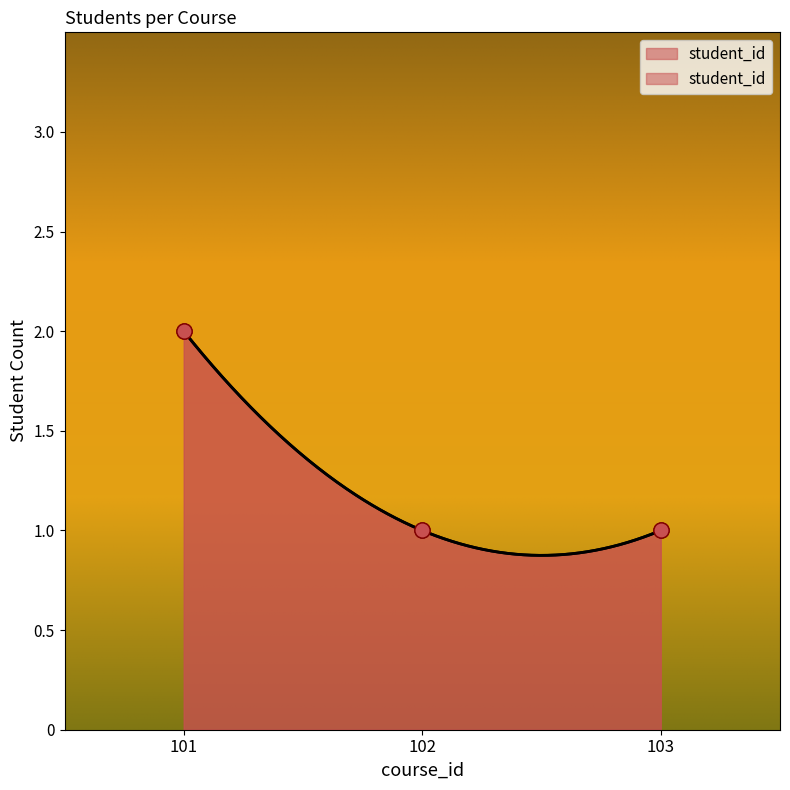

Which has a higher value, 102 or 101?

101